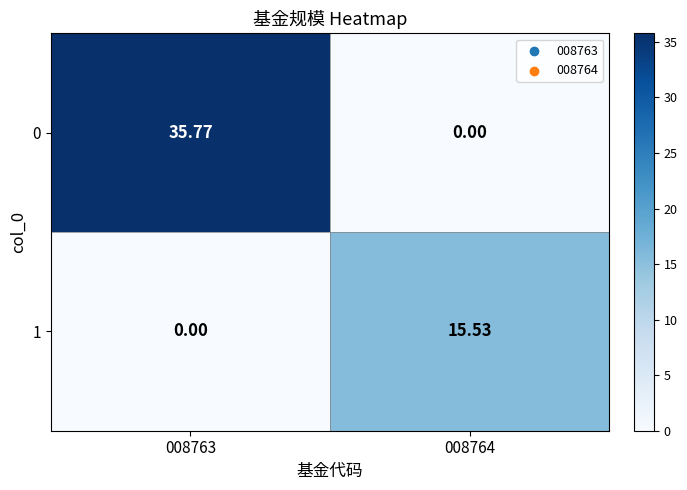

List the series in order of their overall mean, lowest first.

1, 0